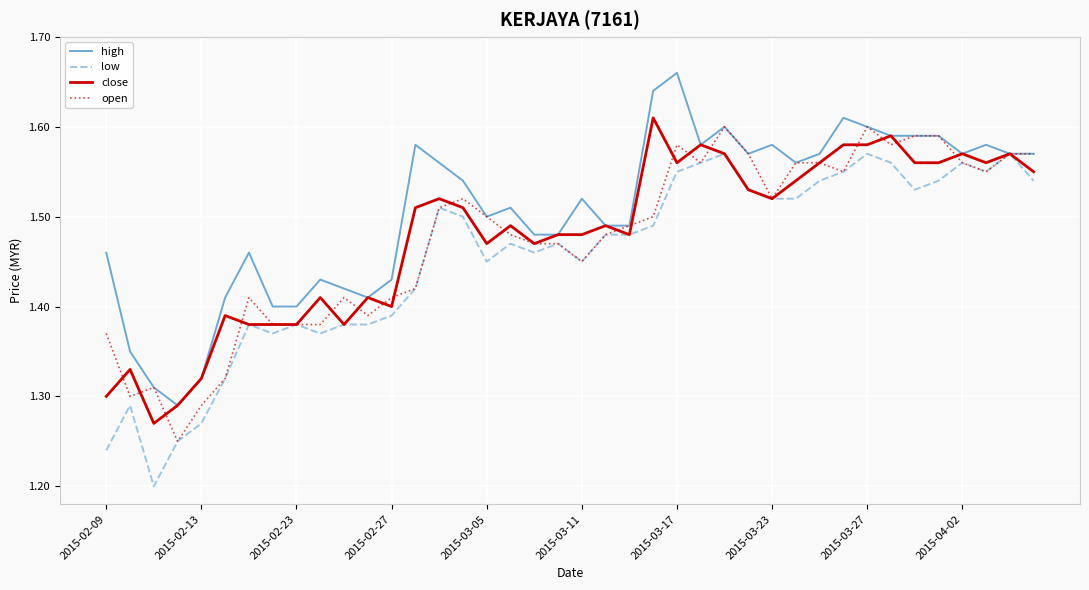

The low series shows 0.4 at 2015-02-27. True or false?

False